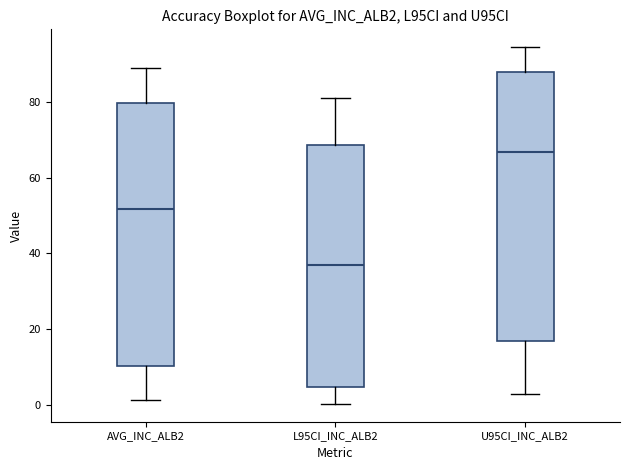

Where does the upper whisker of the box for L95CI_INC_ALB2 end on the y-axis? The values are not printed on the chart, so give them approximately, as read against the axis.

82